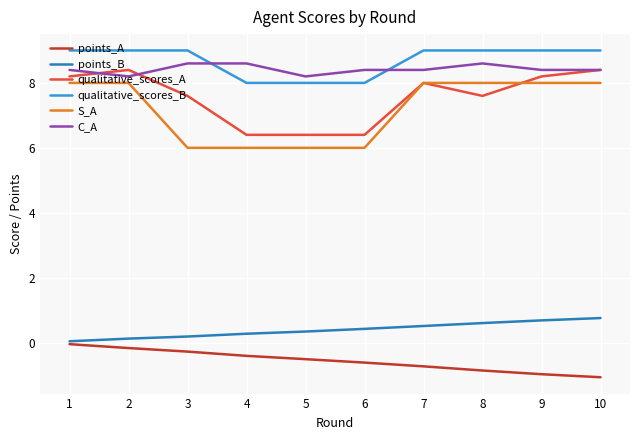

True or false: qualitative_scores_A and points_B cross at least once.

False